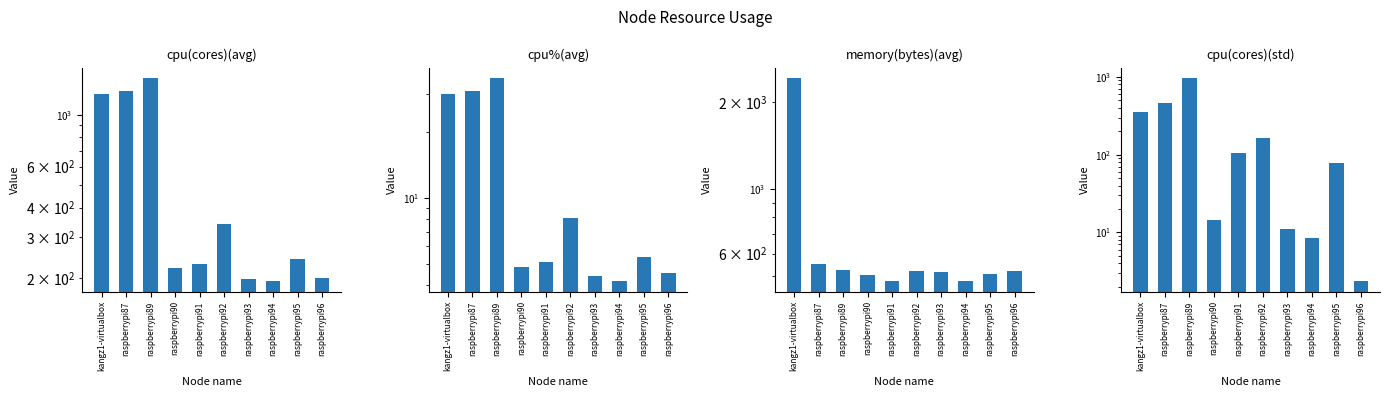

What is the label of the 9th bar from the right?

raspberrypi87